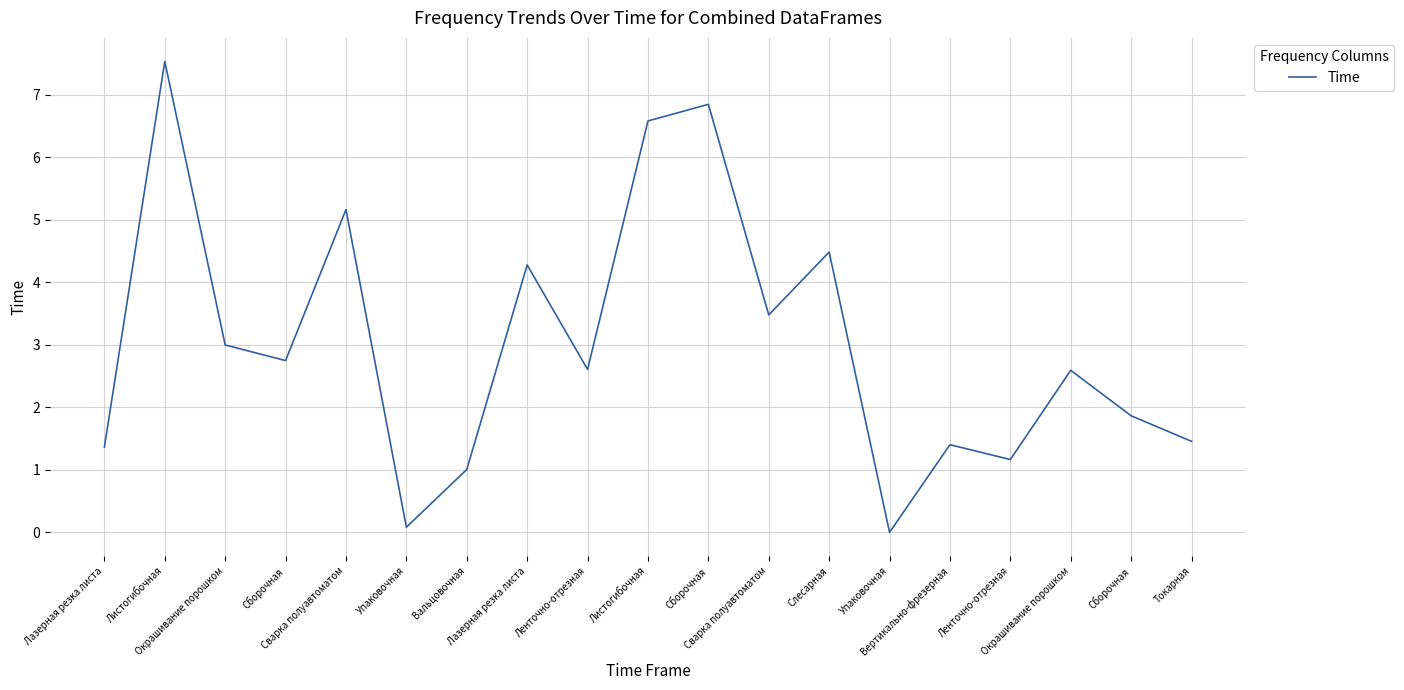

How many lines are shown in the chart?

1